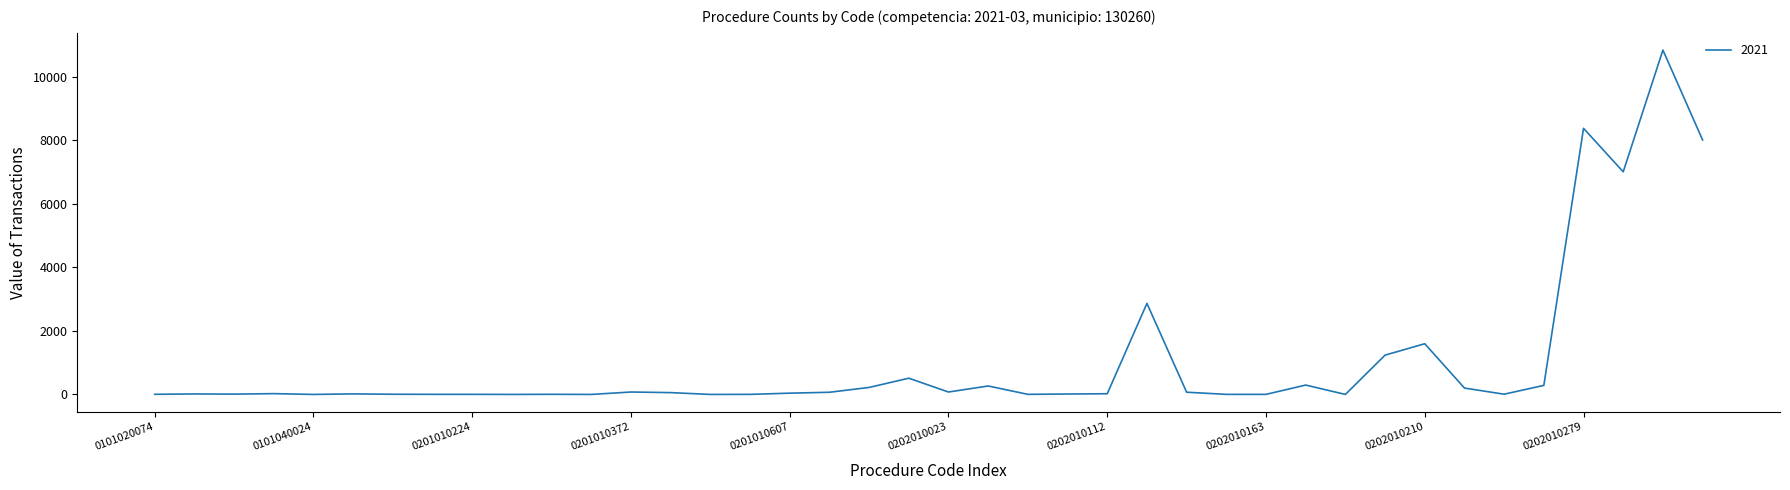

What is the maximum value shown in the chart?

10844